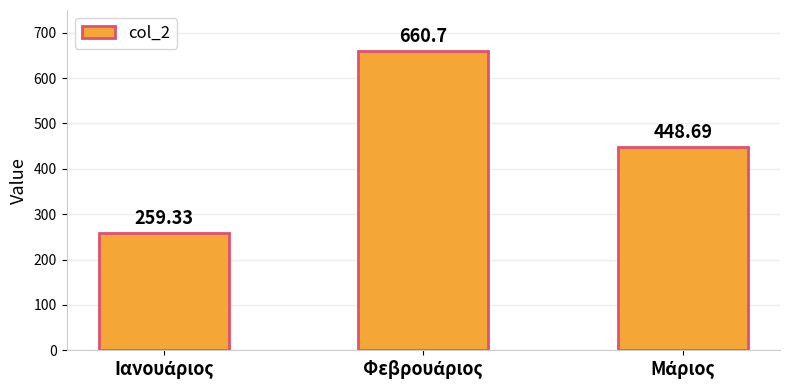

What is the average value?

456.2